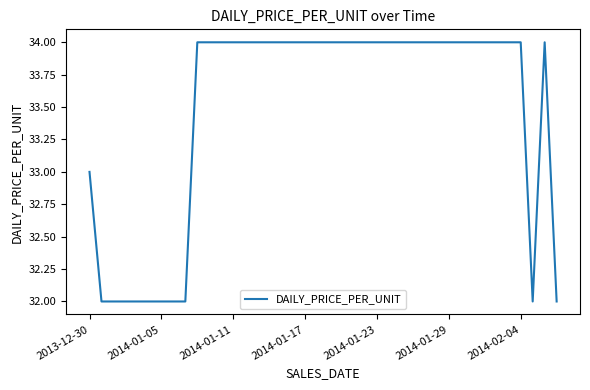

Reading right to left, transcribe all the data shown in this chart.

32	34	32	34	34	34	34	34	34	34	34	34	34	34	34	34	34	34	34	34	34	34	34	34	34	34	34	34	34	34	34	32	32	32	32	32	32	32	32	33